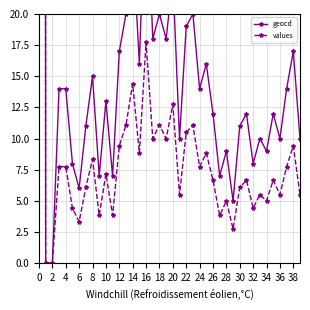

What is the label of the 6th point from the right?

34